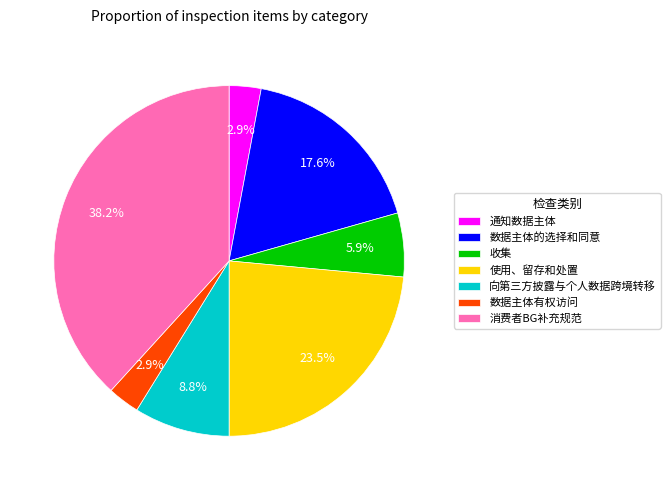

Between 向第三方披露与个人数据跨境转移 and 消费者BG补充规范, which is larger?

消费者BG补充规范